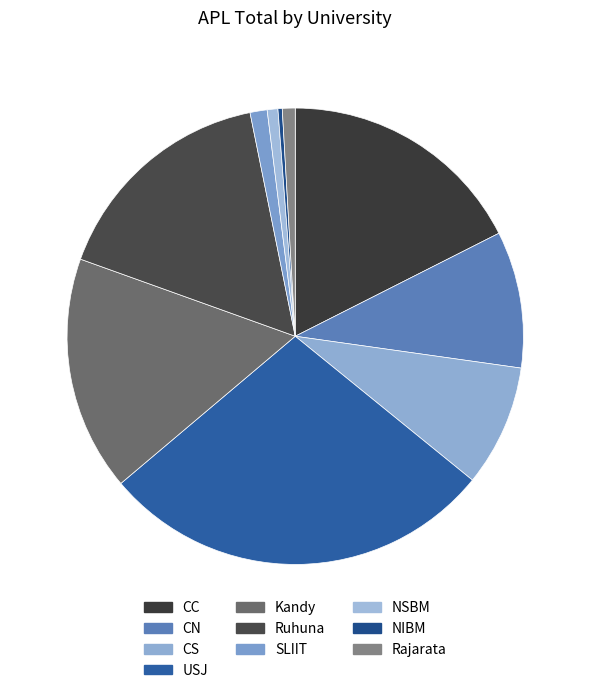

How many segments does this pie chart have?

10